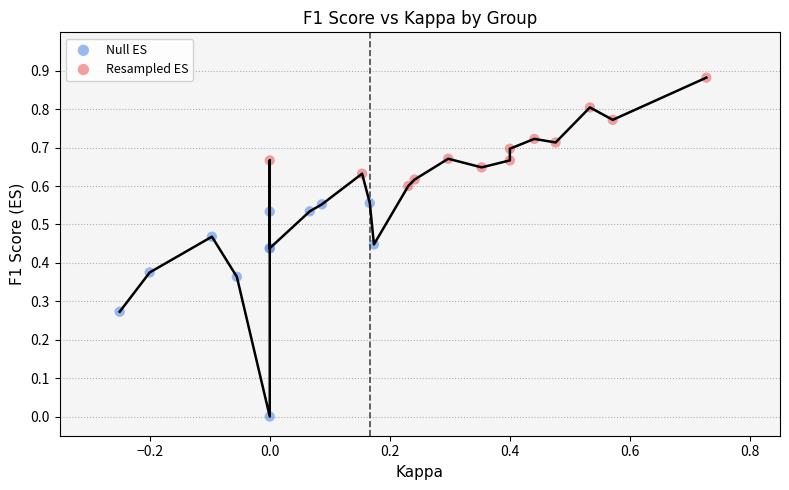

Which series contains the highest Y value?

Resampled ES